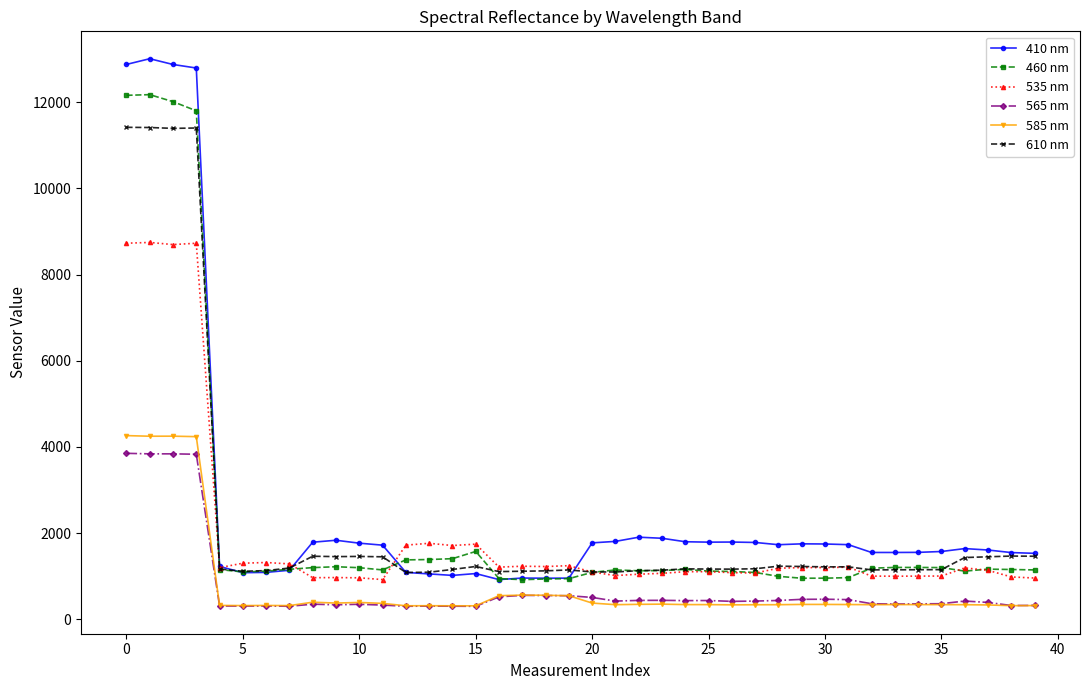

True or false: 535 nm and 565 nm intersect in this chart.

False